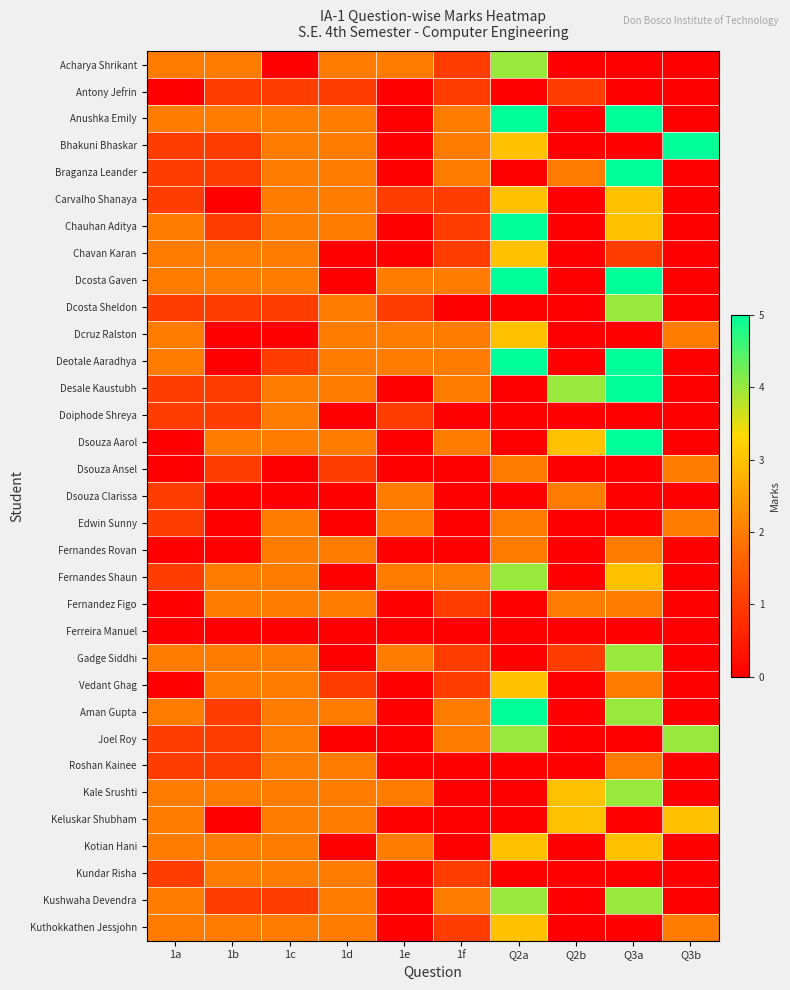

How many categories are shown in the chart?

10